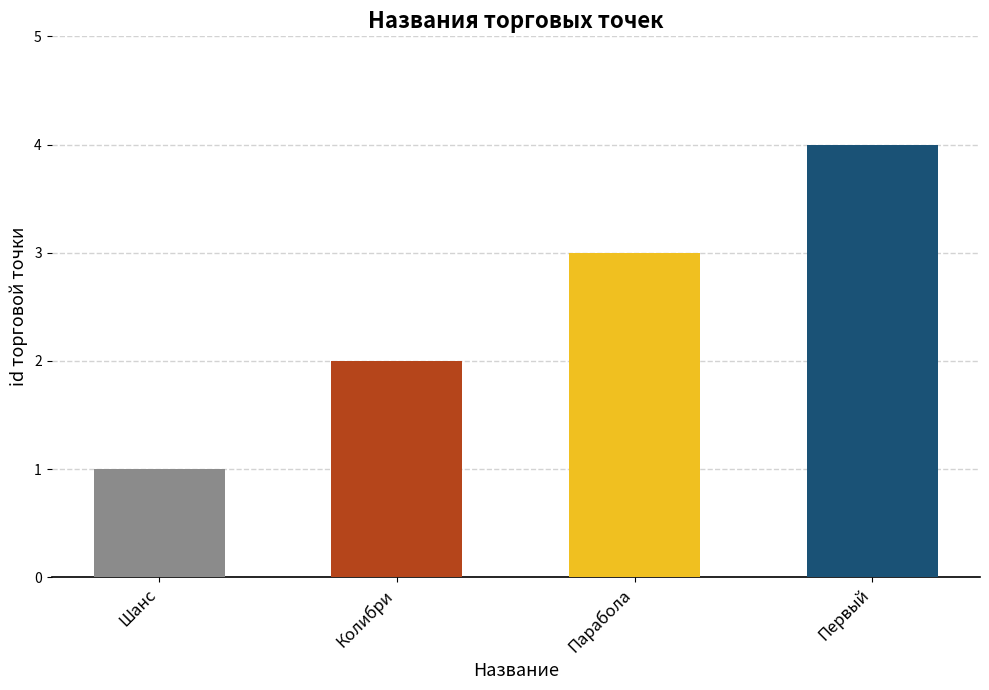

What is the difference between the maximum and minimum values?

3